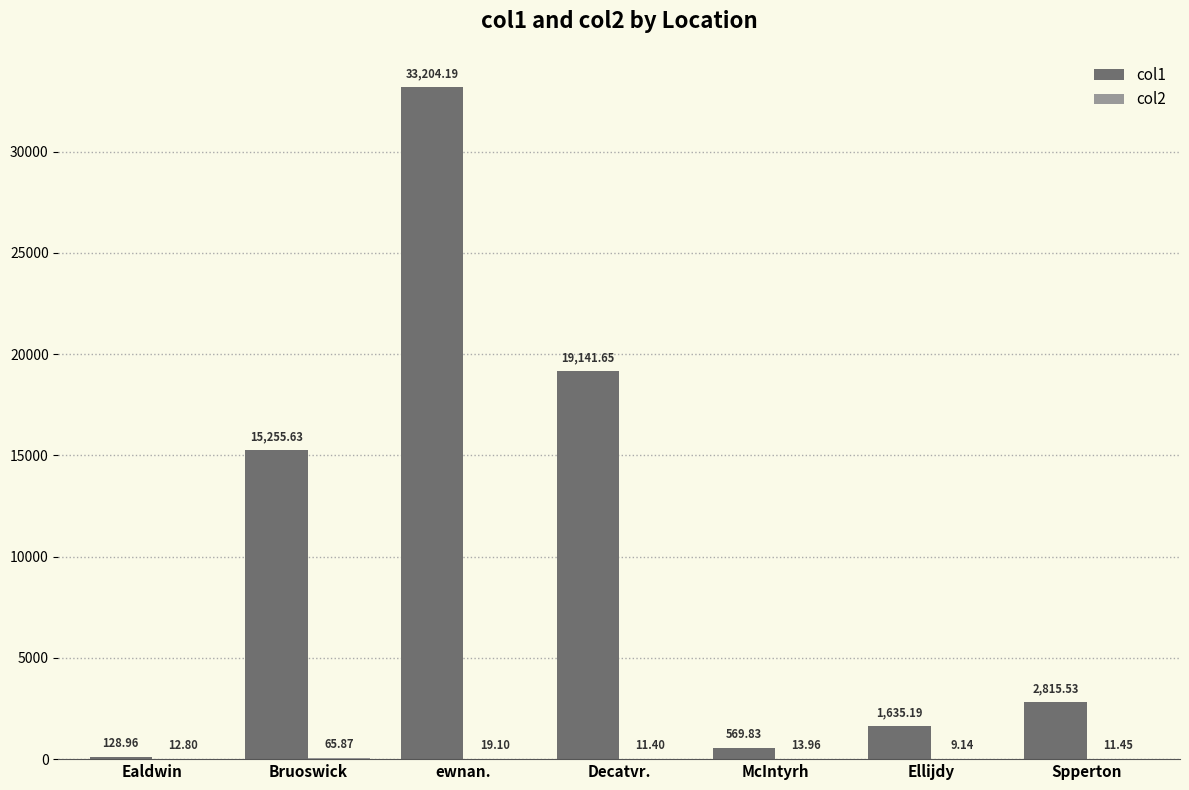

The col1 series shows 48077.3 at ewnan.. True or false?

False